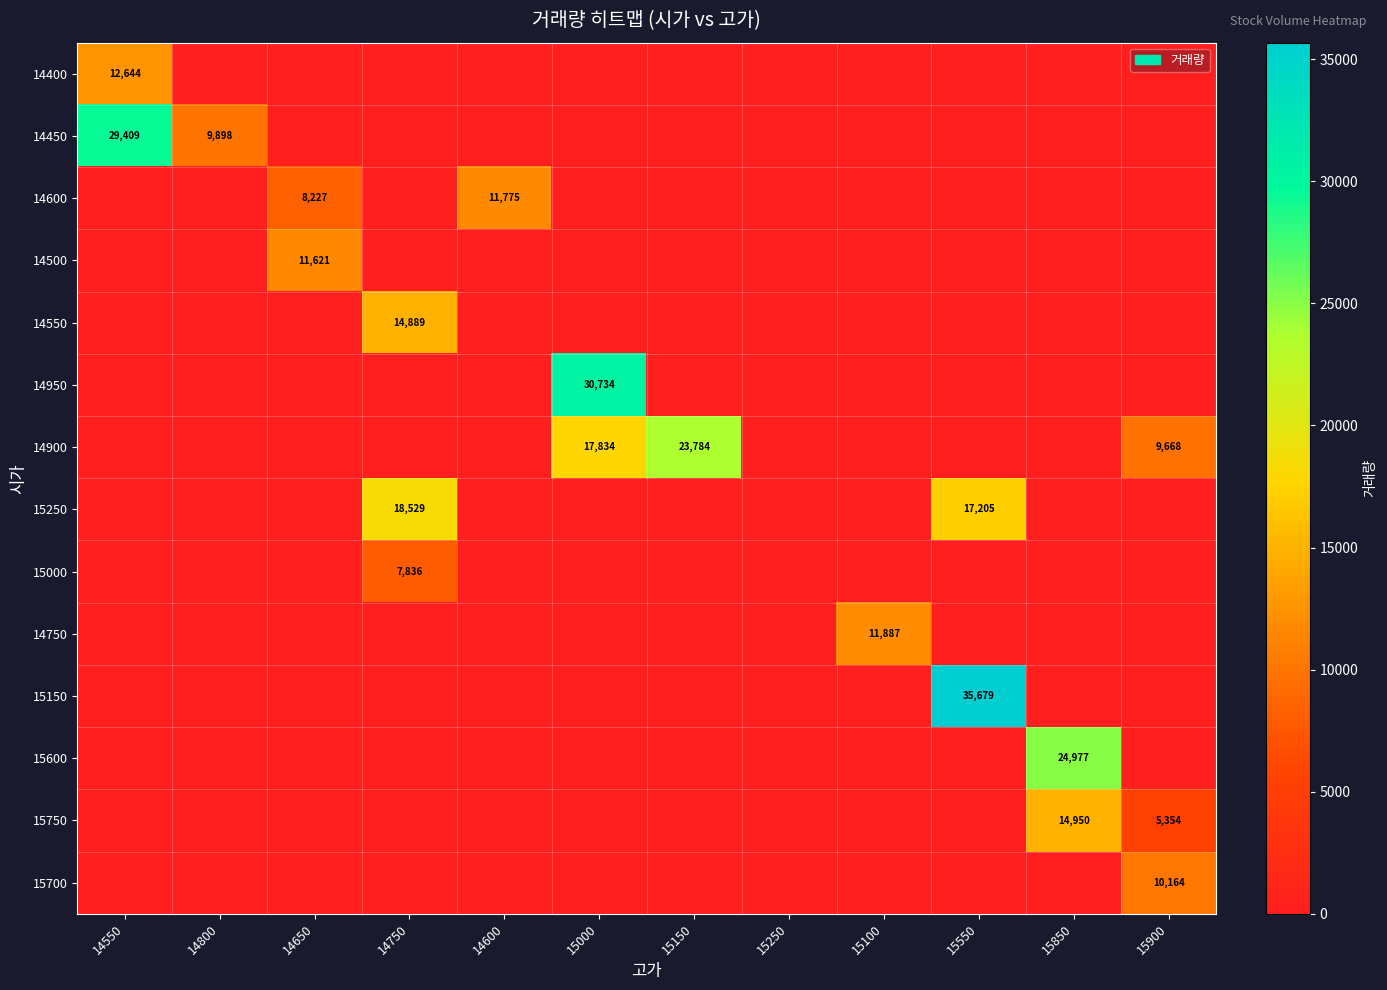

Is it true that 14500 equals 11621 at 14650?

True